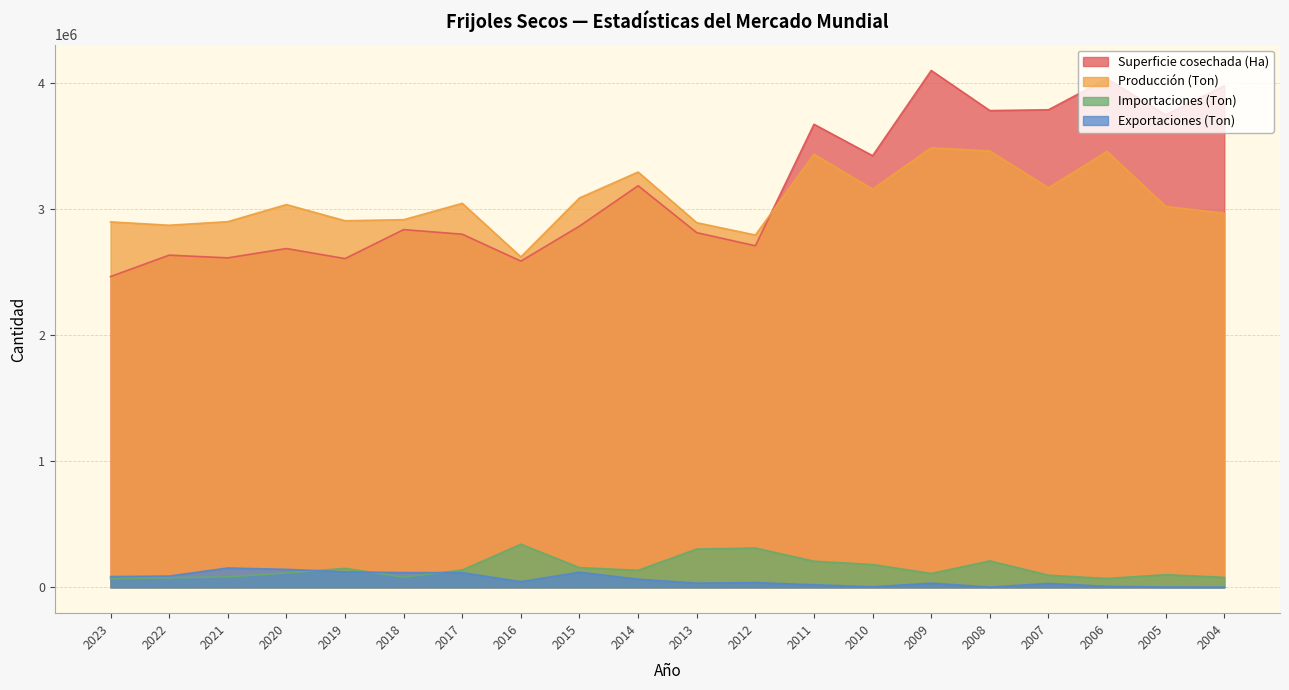

Which series has the largest total across all categories?

Superficie cosechada (Ha)